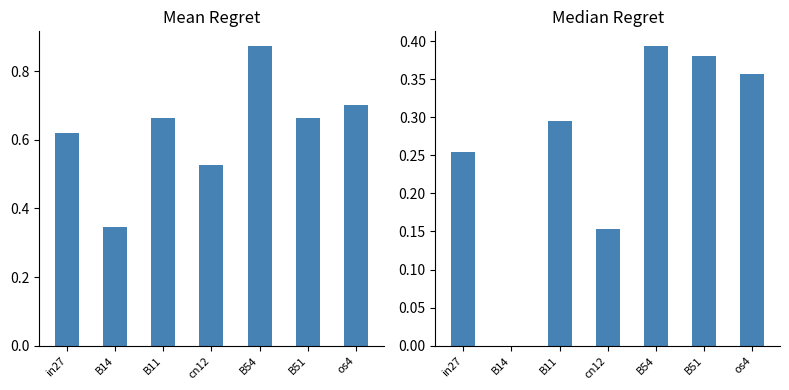

How many distinct data groups are displayed?

2